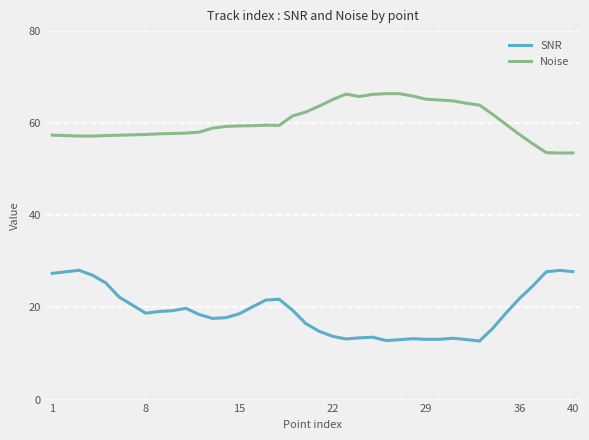

What are all the series names shown in the legend?

SNR, Noise